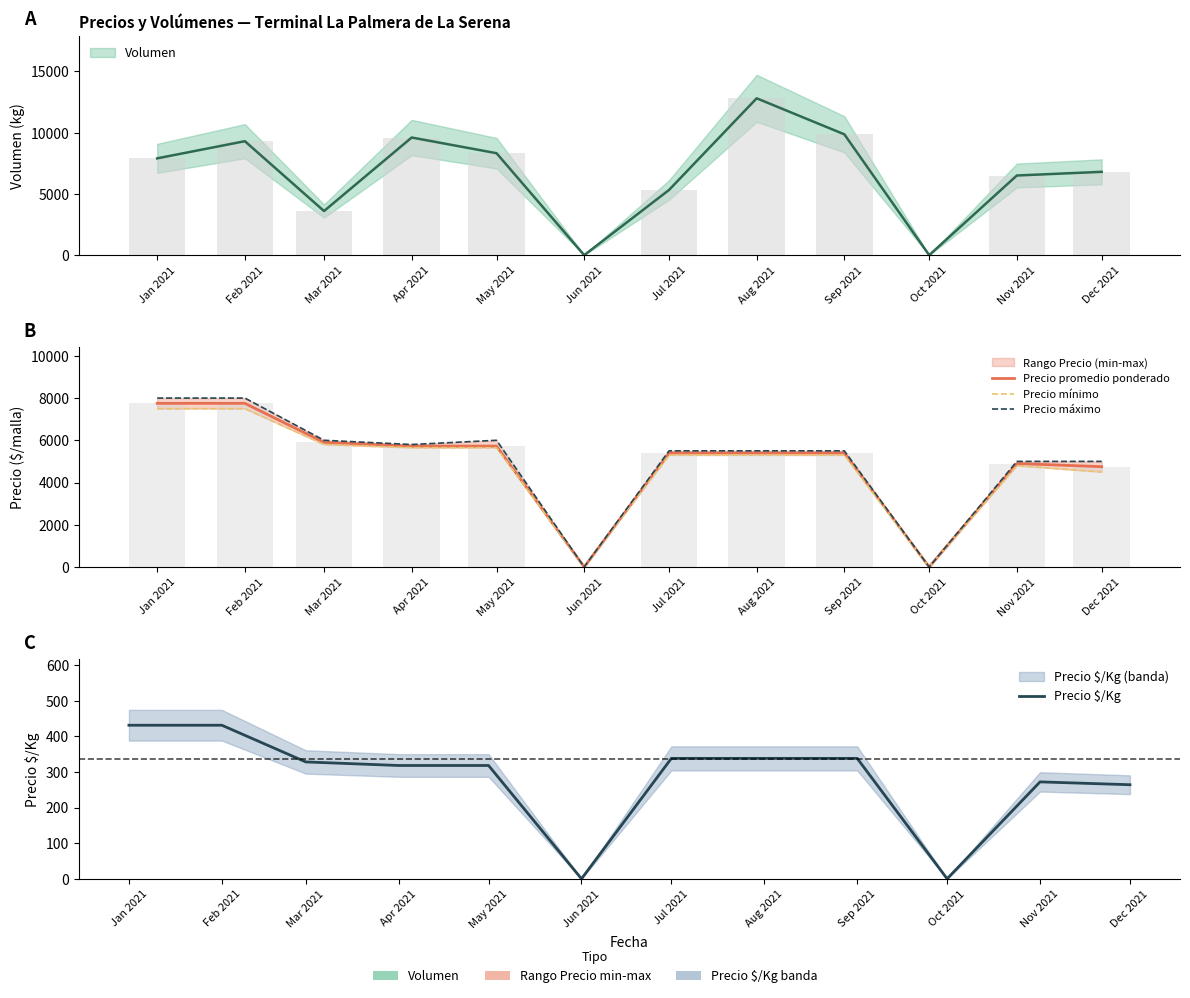

Between Mar 2021 and Aug 2021, which is larger?

Mar 2021